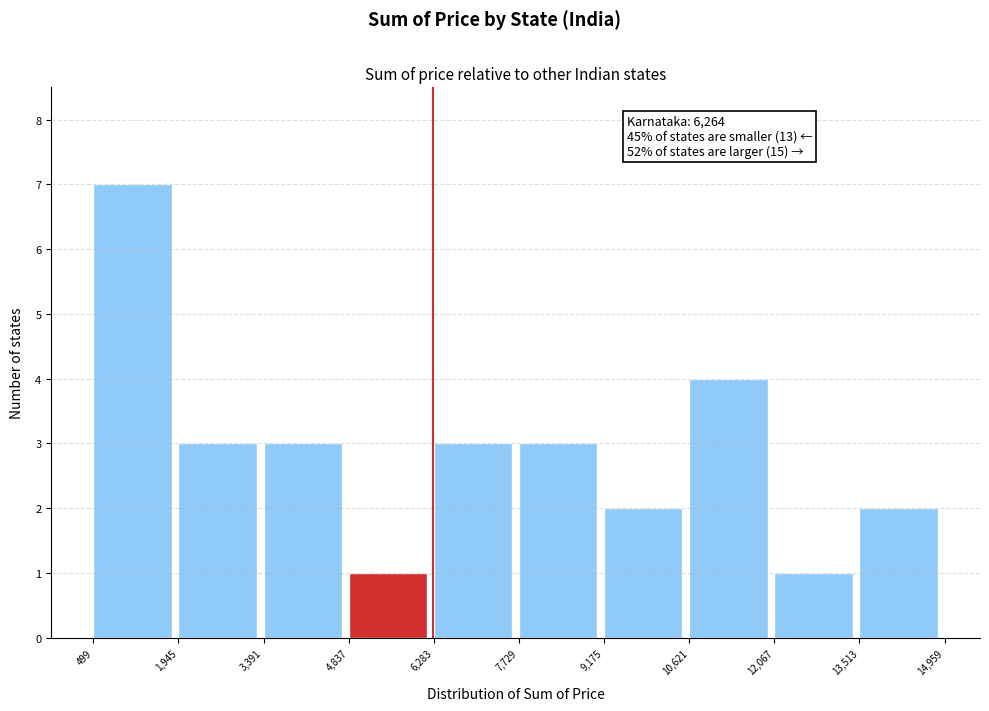

Over which range of the x-axis is the bar tallest?

499 to 1,945